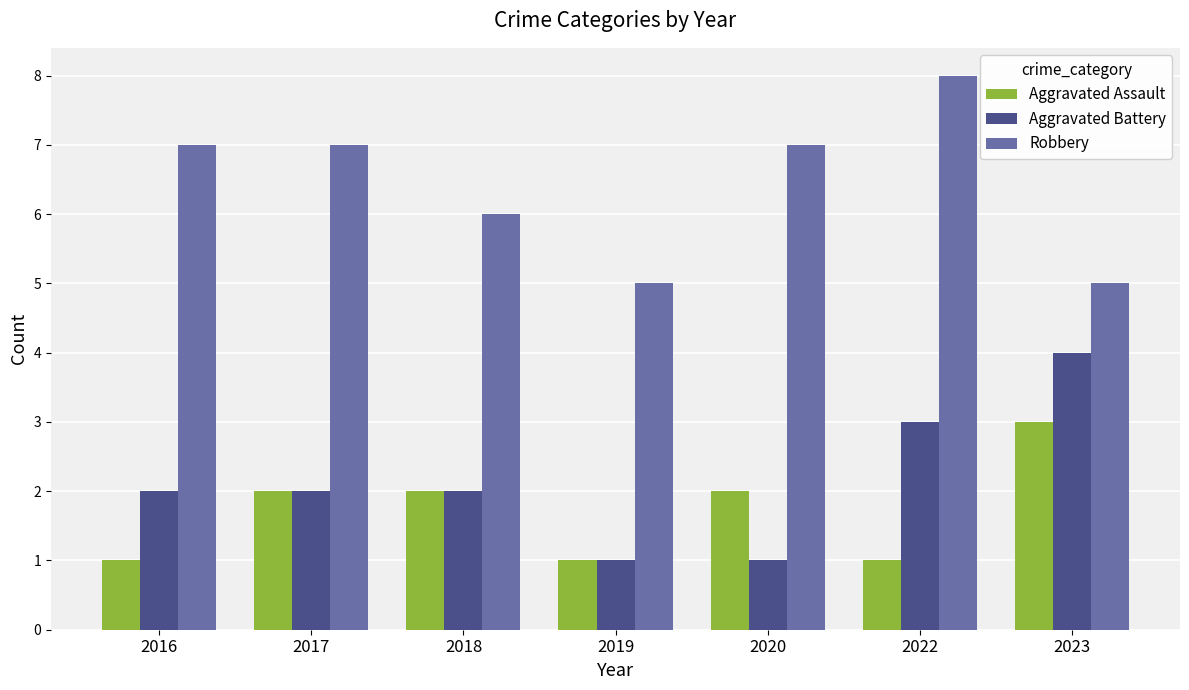

Between 2018 and 2023, which series saw the biggest shift?

Aggravated Battery